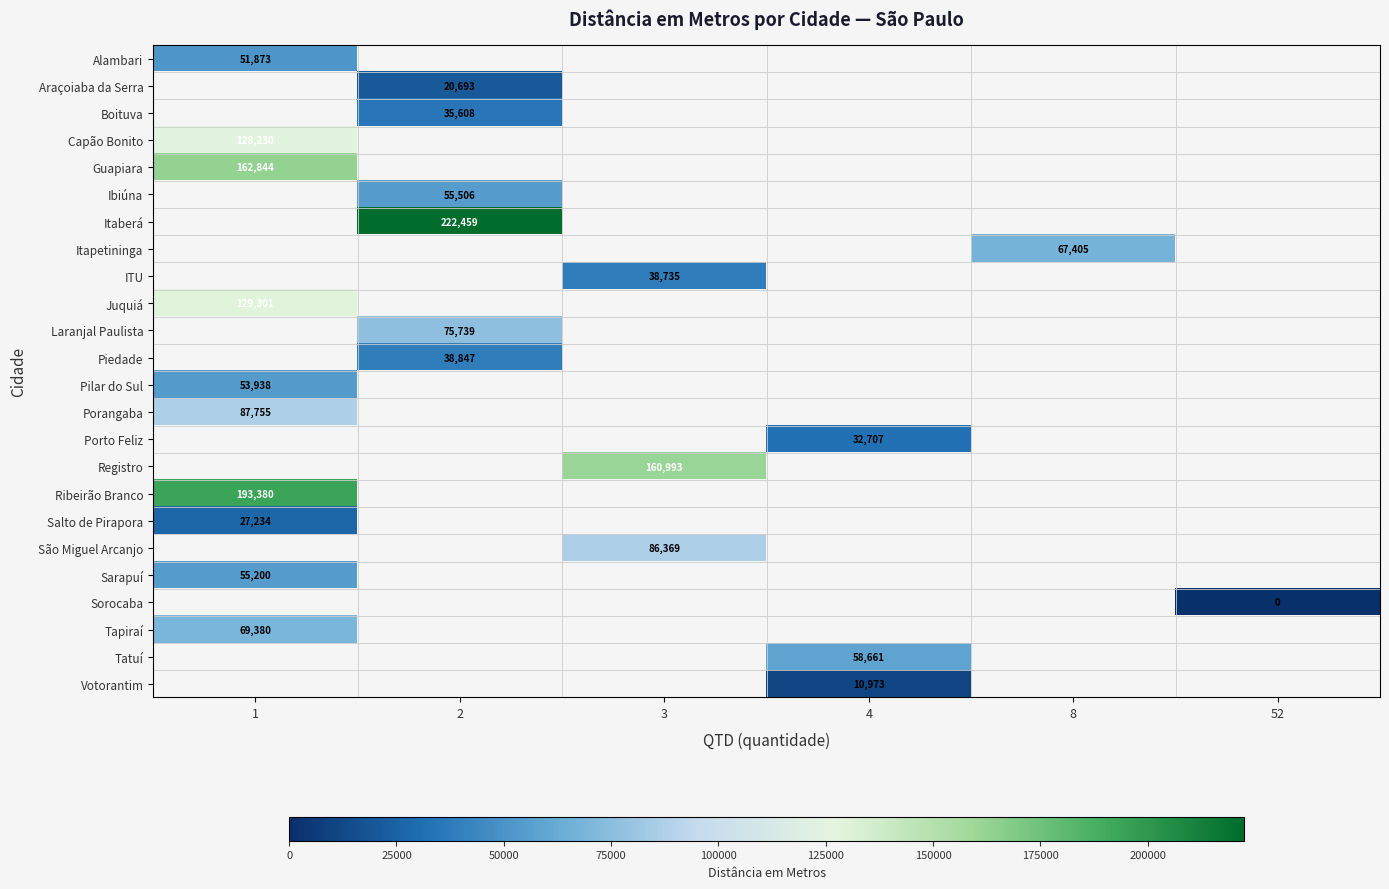

Which label corresponds to the smallest value in the chart?

52